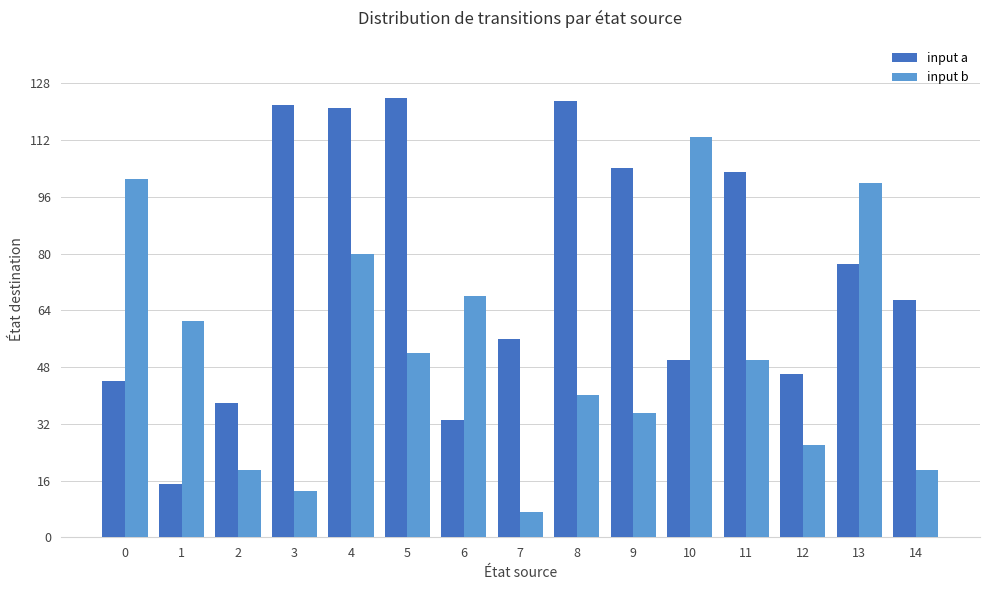

The value of input b at 1 is 22. True or false?

False